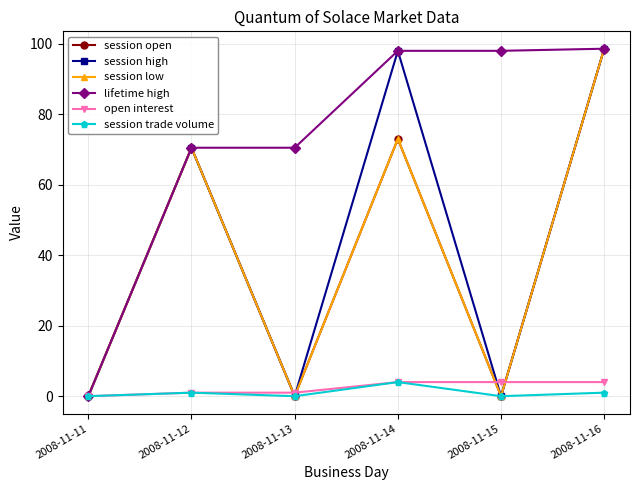

True or false: session high and session low cross at least once.

False